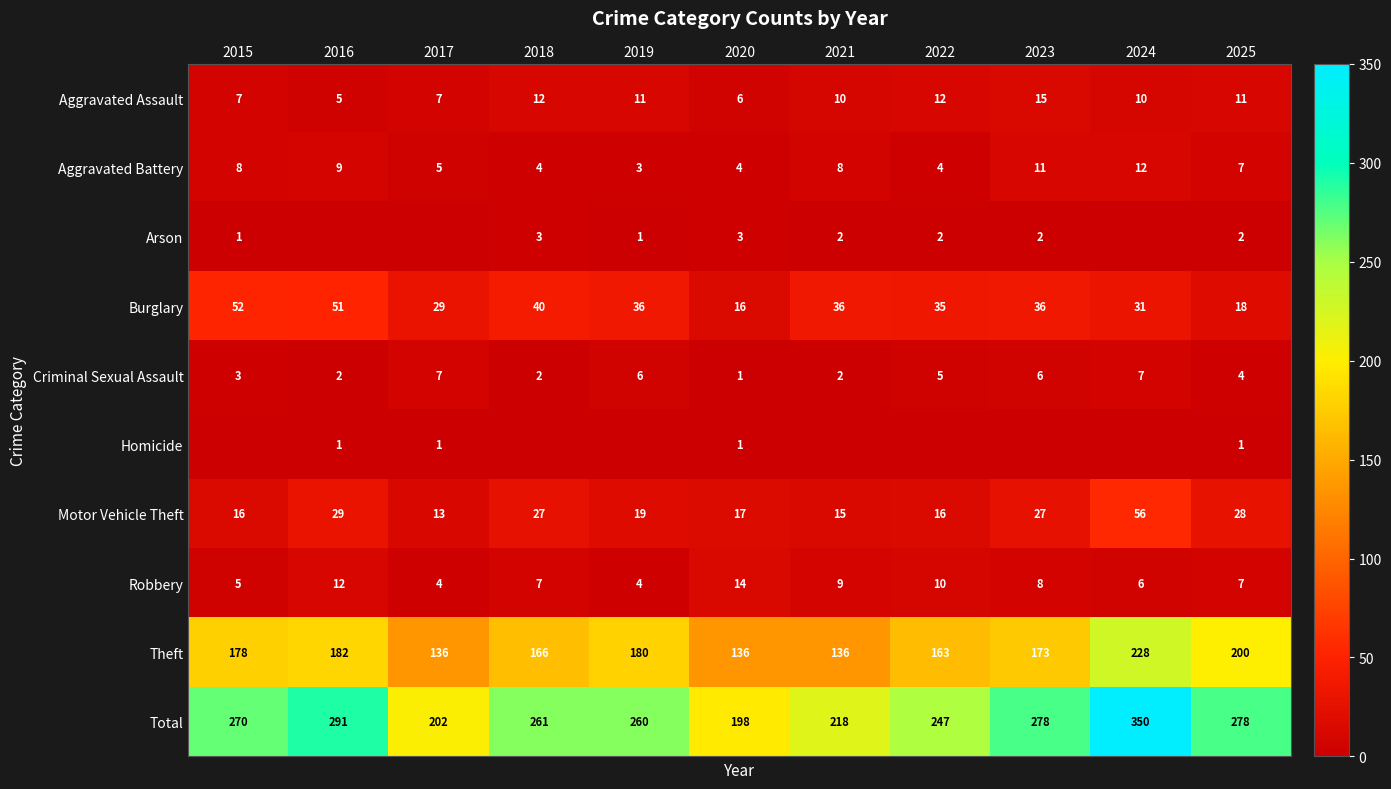

How many Aggravated Battery values are between 4 and 9?

8